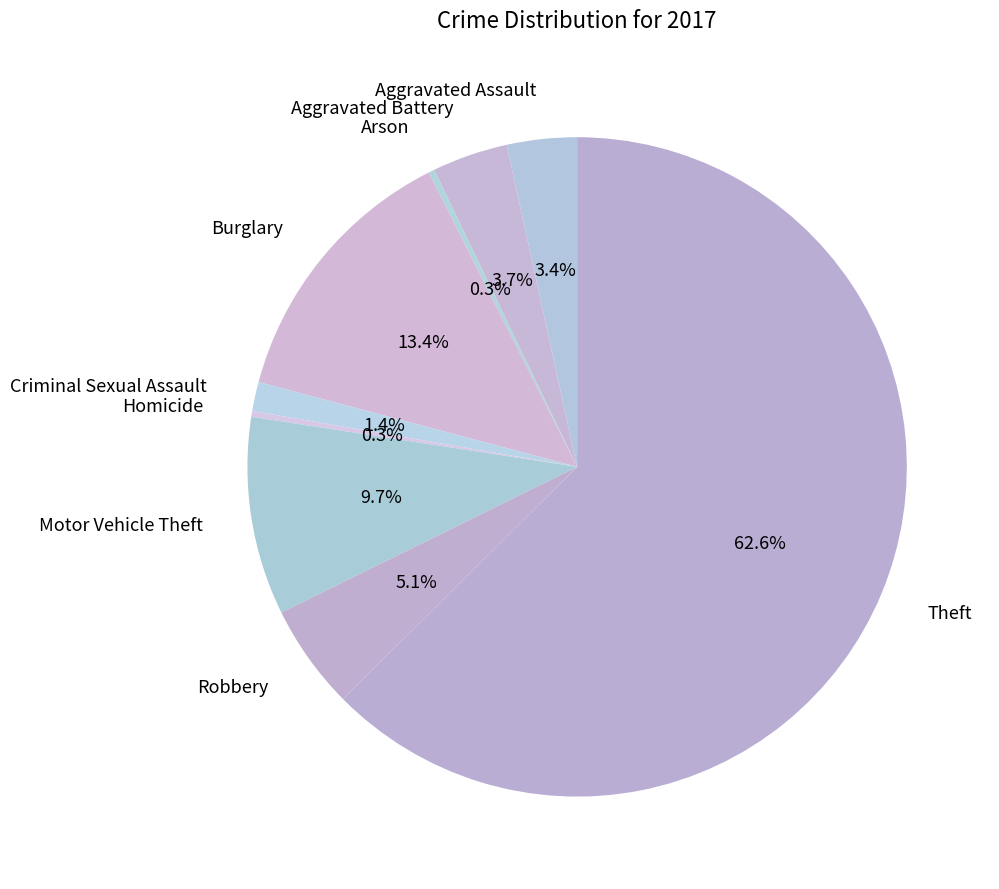

How many segments does this pie chart have?

9